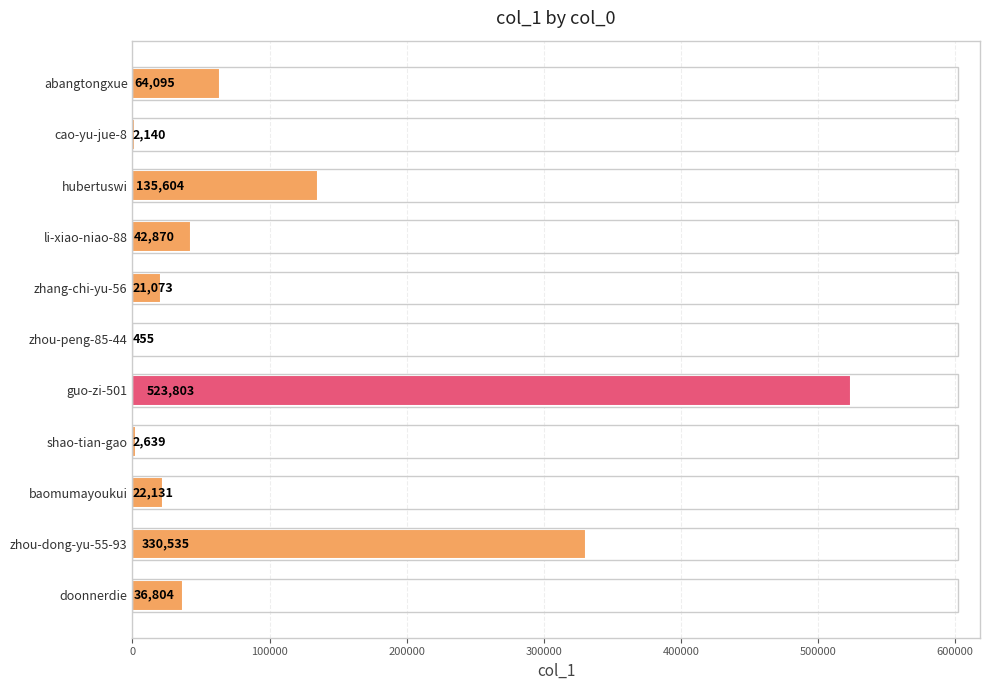

Reading top to bottom, what are all the values shown in this chart?

abangtongxue=64095	cao-yu-jue-8=2140	hubertuswi=135604	li-xiao-niao-88=42870	zhang-chi-yu-56=21073	zhou-peng-85-44=455	guo-zi-501=523803	shao-tian-gao=2639	baomumayoukui=22131	zhou-dong-yu-55-93=330535	doonnerdie=36804